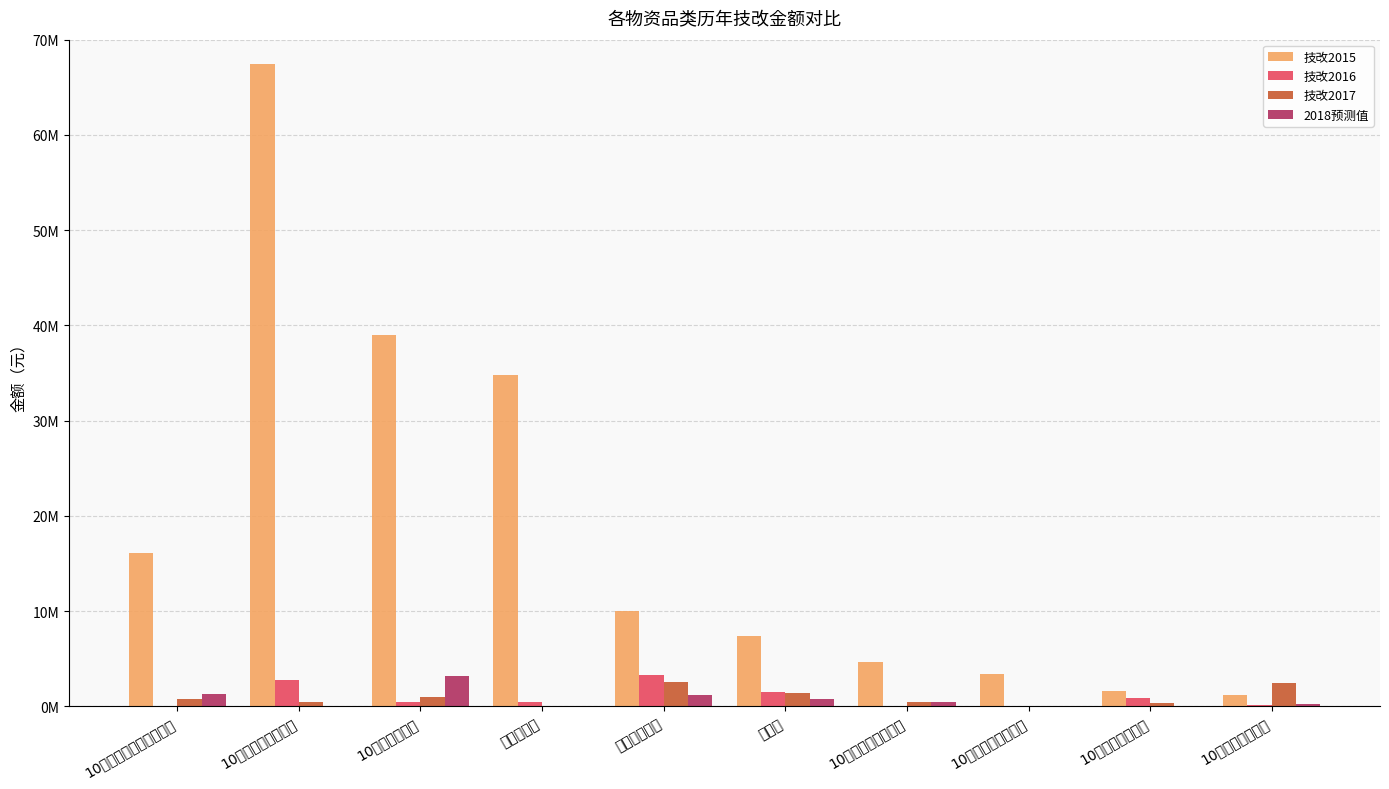

How many bars are there in total?

40